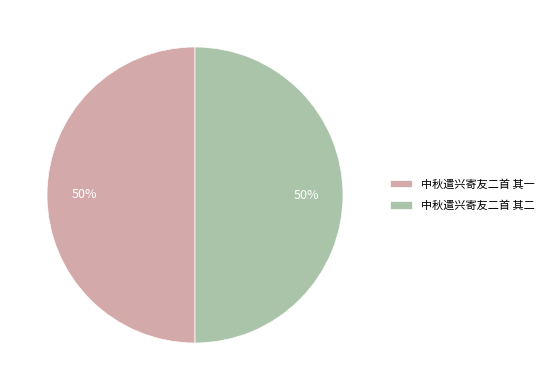

How many segments does this pie chart have?

2